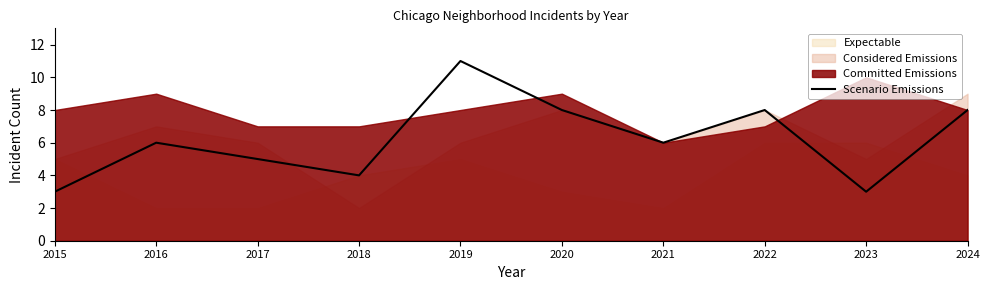

Reading right to left, extract all data points from this chart.

8	3	8	6	8	11	4	5	6	3